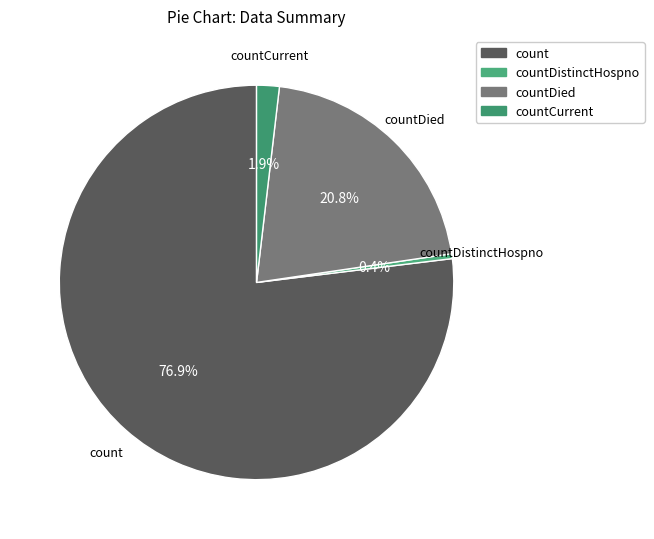

To the nearest percent, what is the difference between the largest and smallest slice percentages?

77%